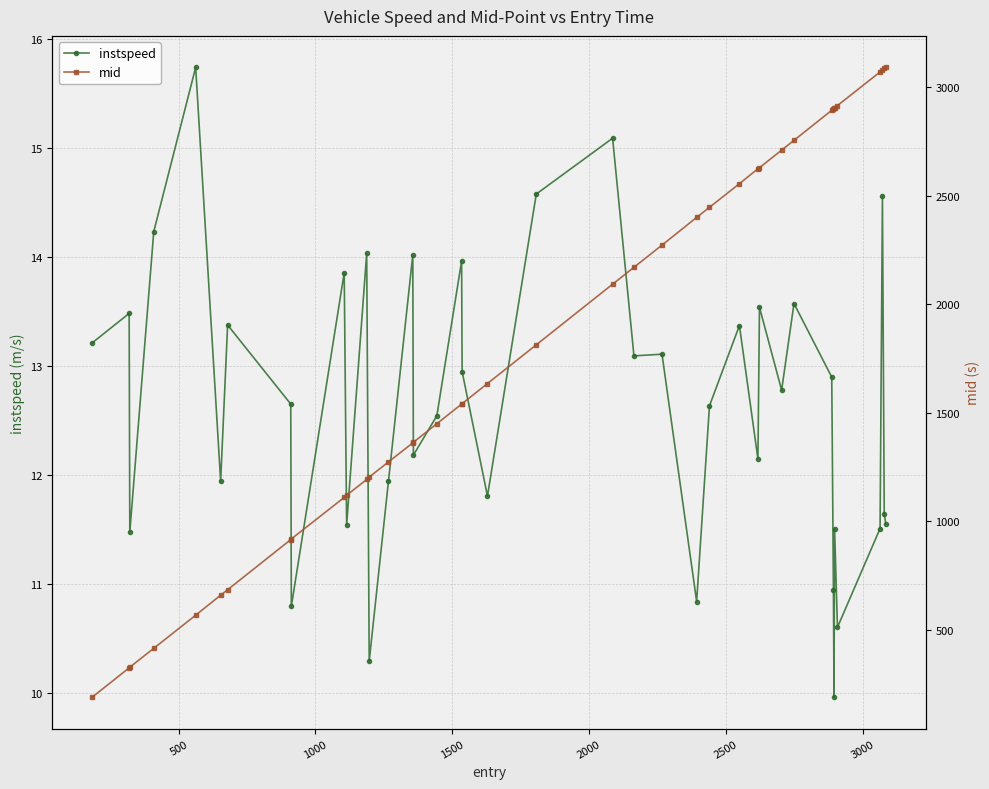

What is the value of the instspeed point at the 3rd from the left?

11.5